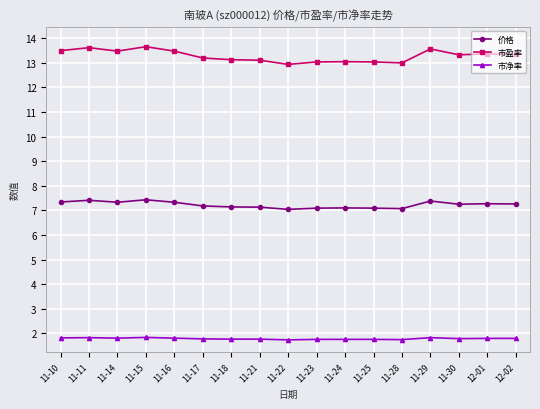

What is the average value of the 市净率 series?

1.8